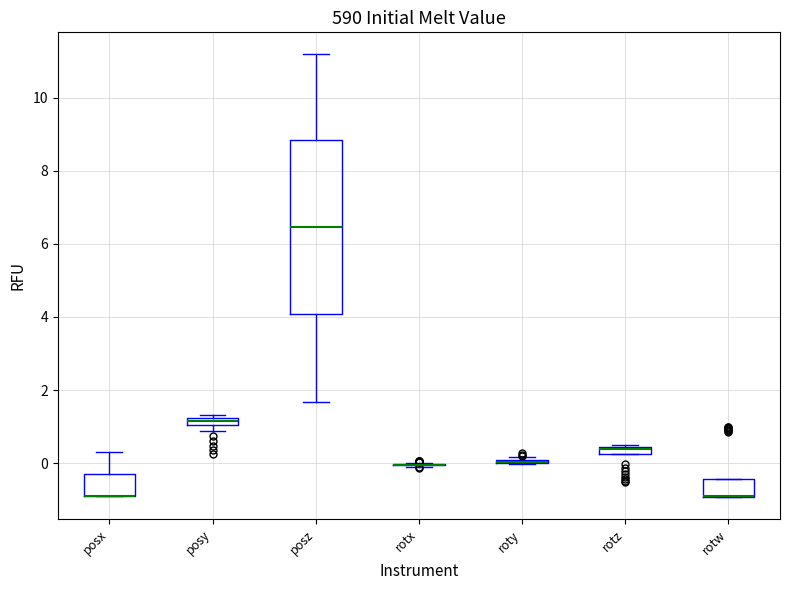

Where is the upper edge of the box for posx on the y-axis? The values are not printed on the chart, so give them approximately, as read against the axis.

-0.2